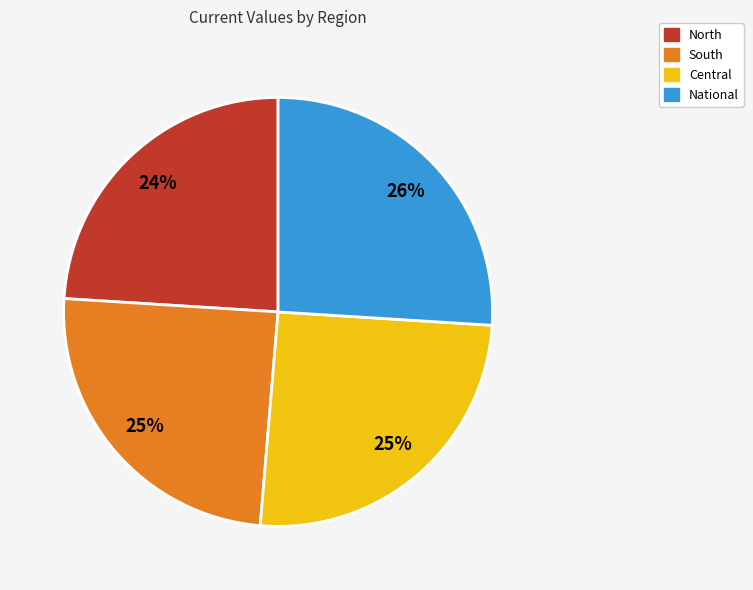

Which has a higher value, Central or National?

National